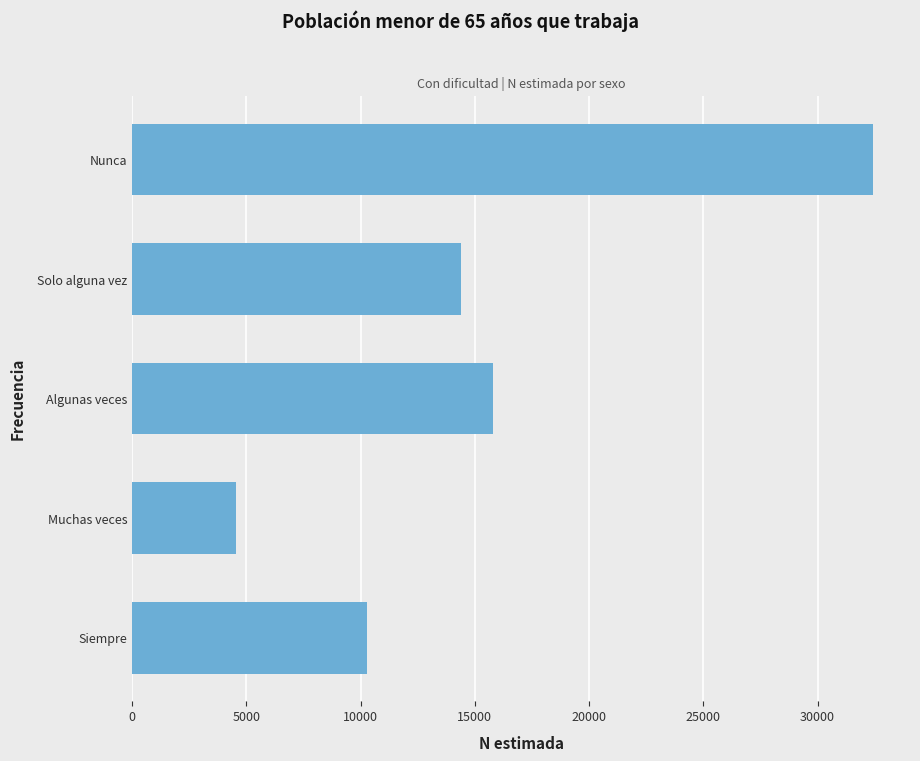

Are the bars horizontal?

Yes